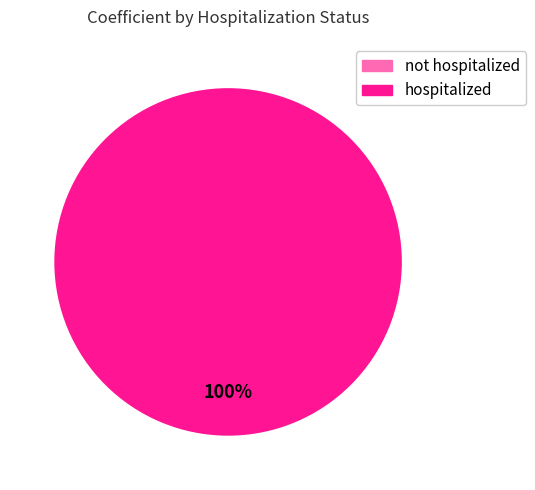

What percentage do not hospitalized and hospitalized together represent?

100.0%